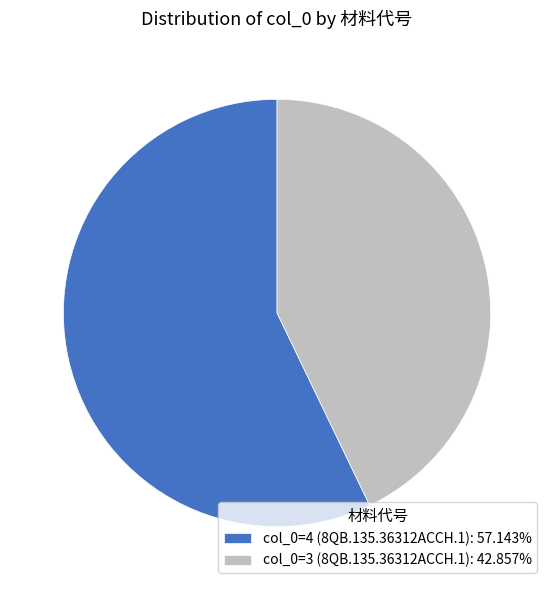

Does col_0=4 (8QB.135.36312ACCH.1): 57.143% represent more than half of the total?

Yes